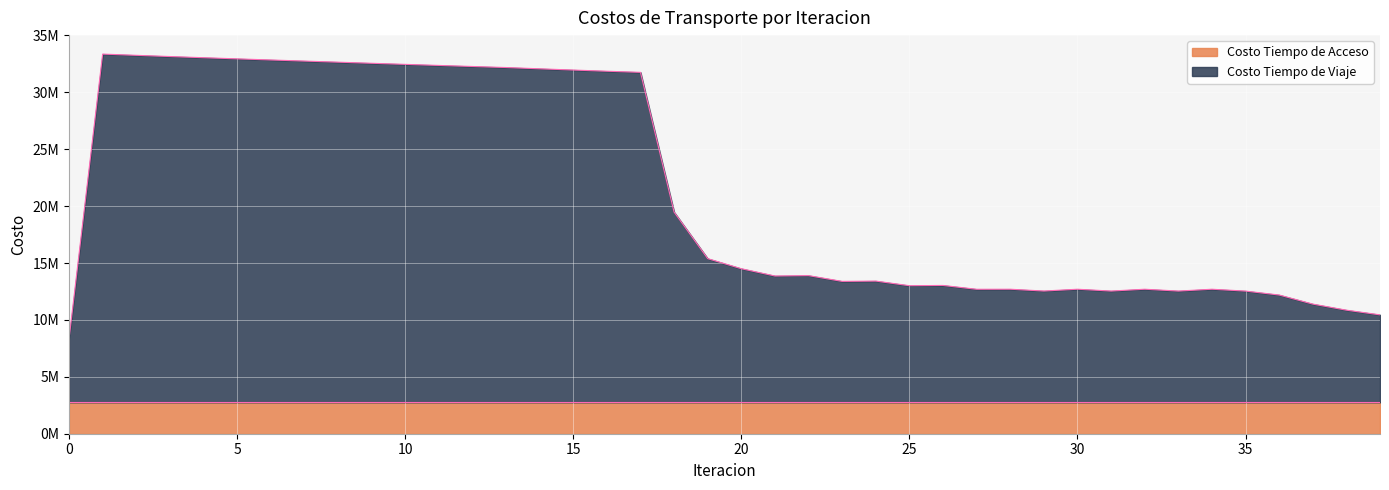

List the labels in order of value, smallest first.

0, 39, 38, 37, 36, 35, 33, 31, 29, 27, 34, 30, 32, 28, 25, 26, 23, 24, 21, 22, 20, 19, 18, 17, 16, 15, 14, 13, 12, 11, 10, 9, 8, 7, 6, 5, 4, 3, 2, 1